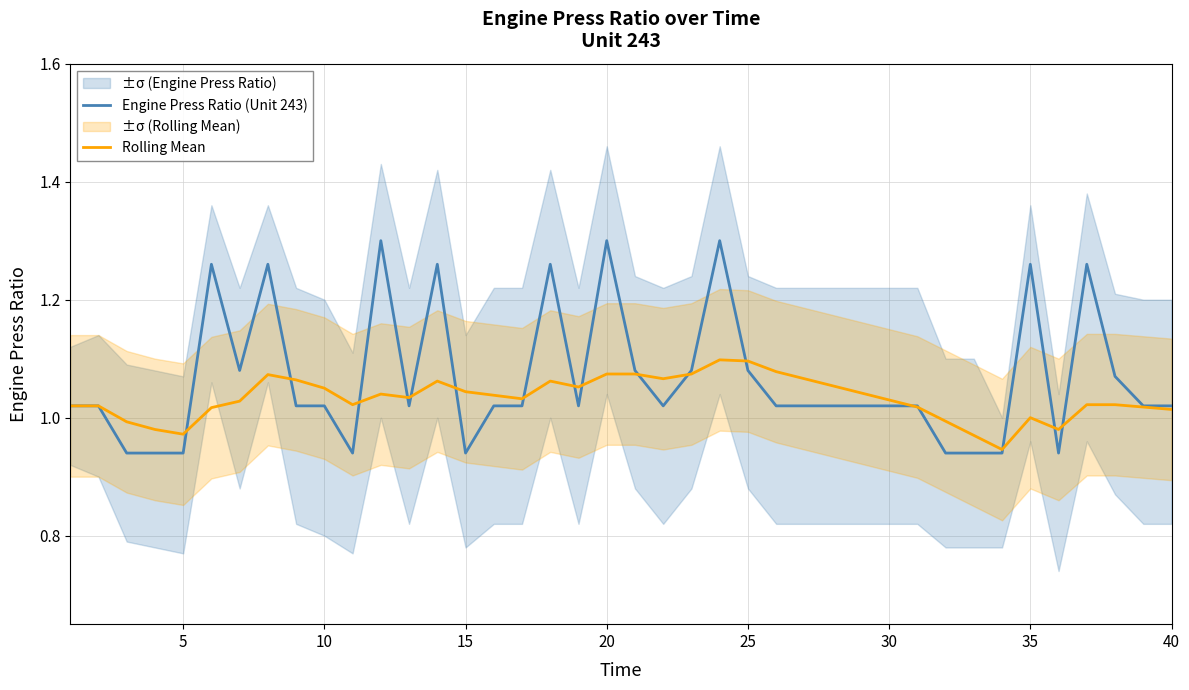

How many data points in Engine Press Ratio (Unit 243) are above 1?

31